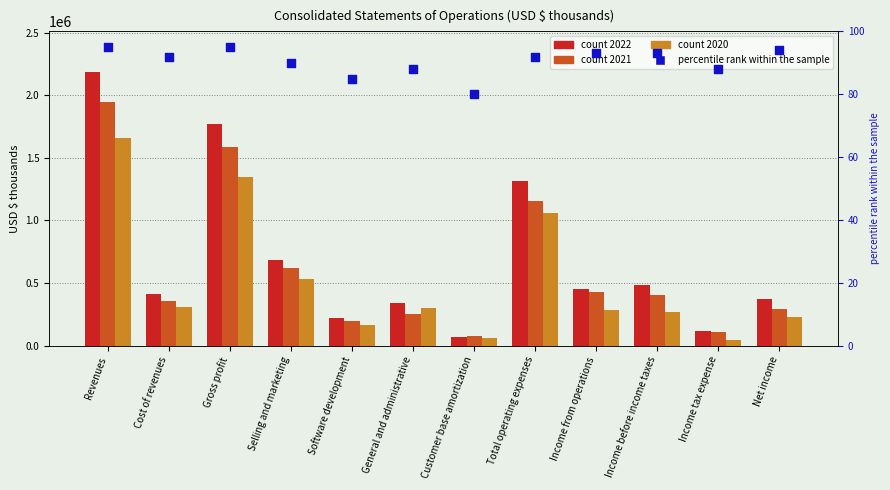

What is the change in value from Selling and marketing to Income before income taxes?

+3